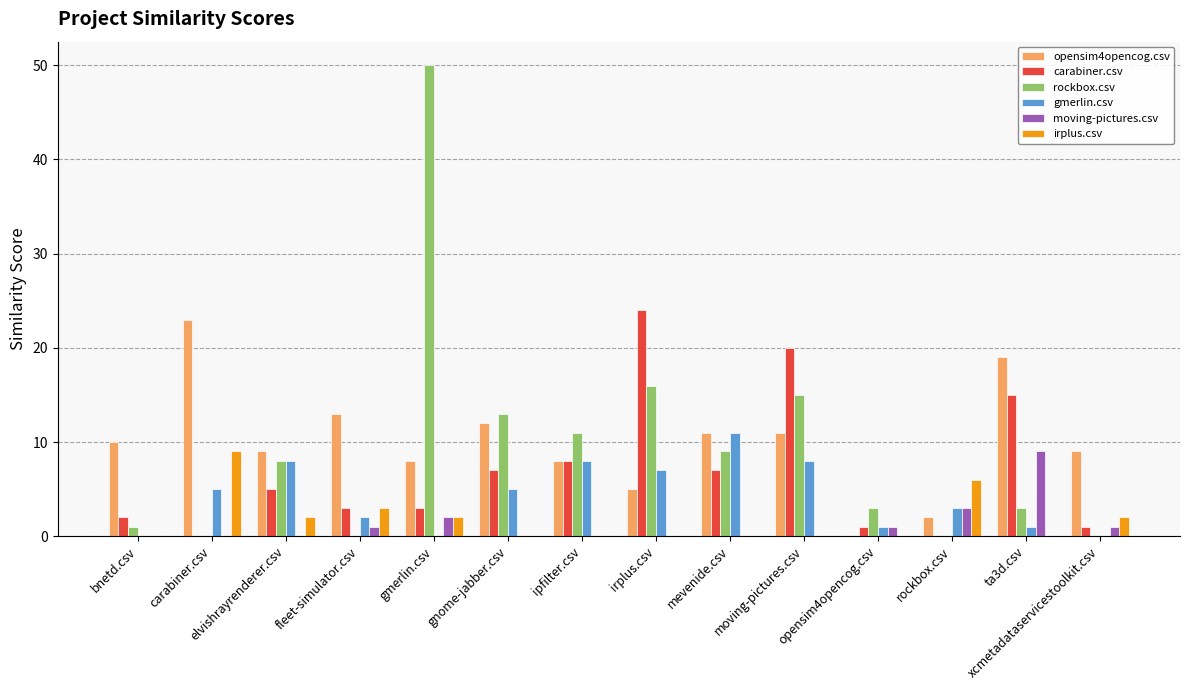

What are all the series names shown in the legend?

opensim4opencog.csv, carabiner.csv, rockbox.csv, gmerlin.csv, moving-pictures.csv, irplus.csv